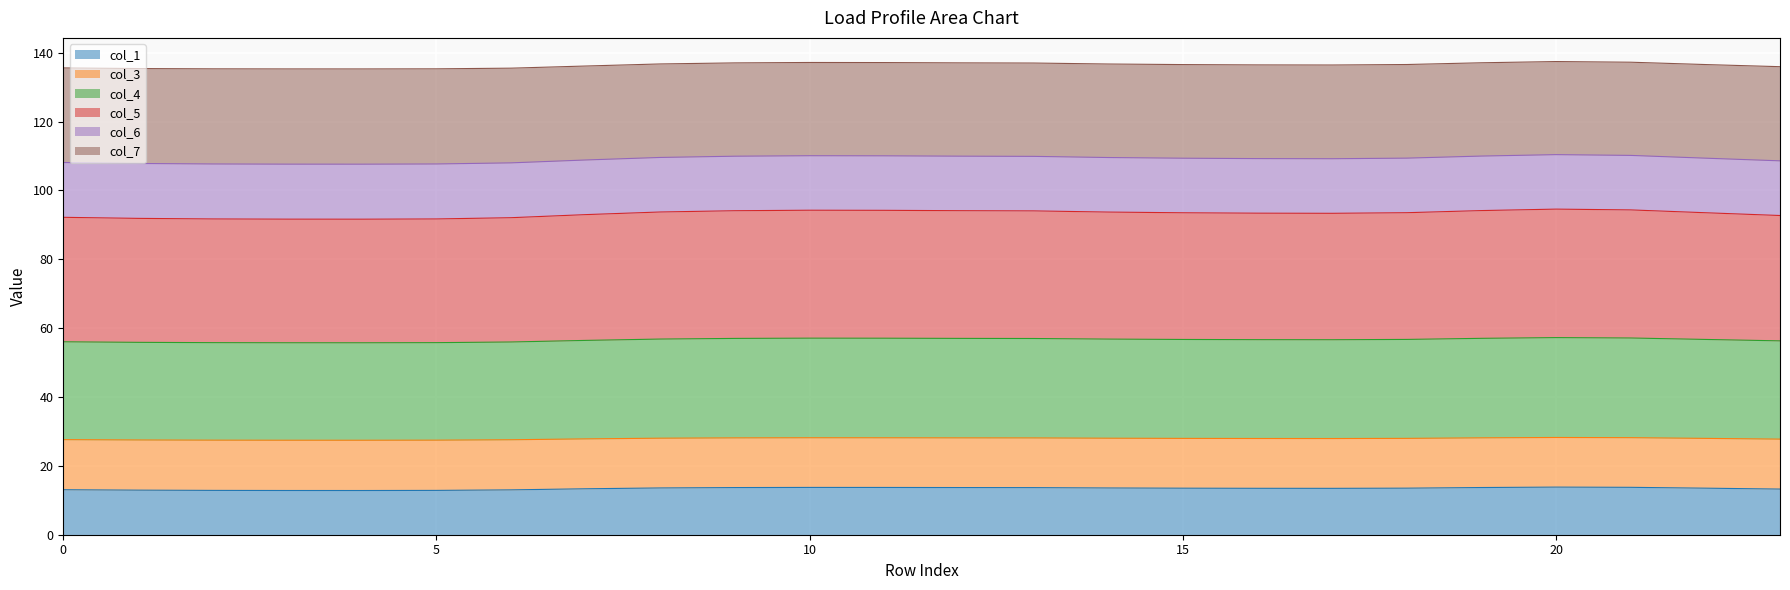

What is the highest value of the col_1 series?

13.8